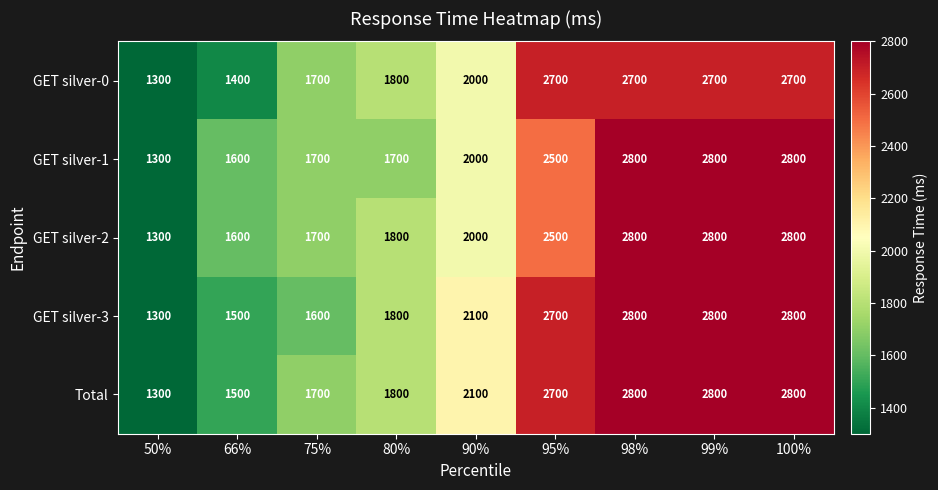

What is the maximum value shown in the chart?

2800